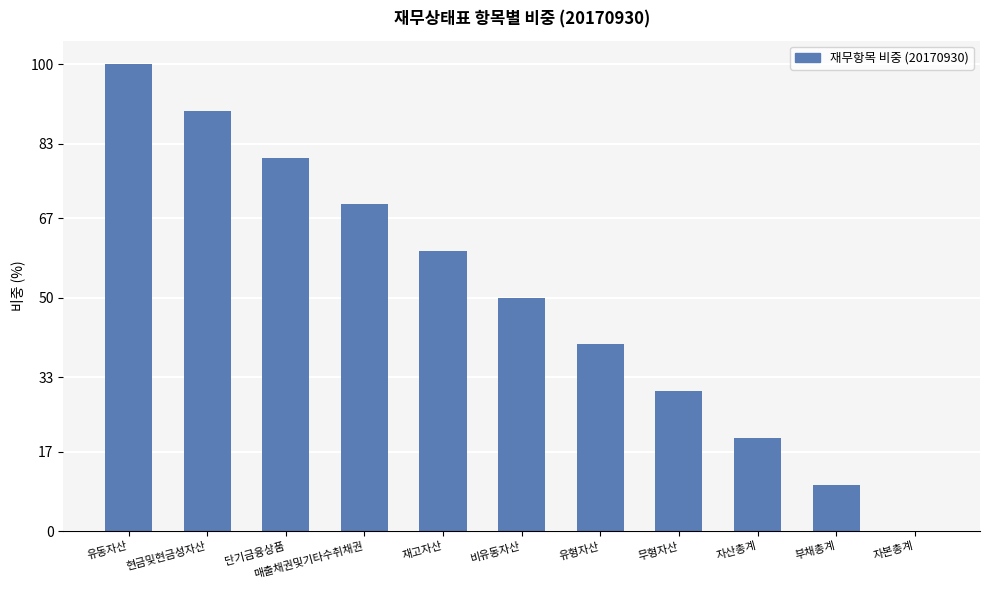

Is it true that the value at 자산총계 is 20?

True